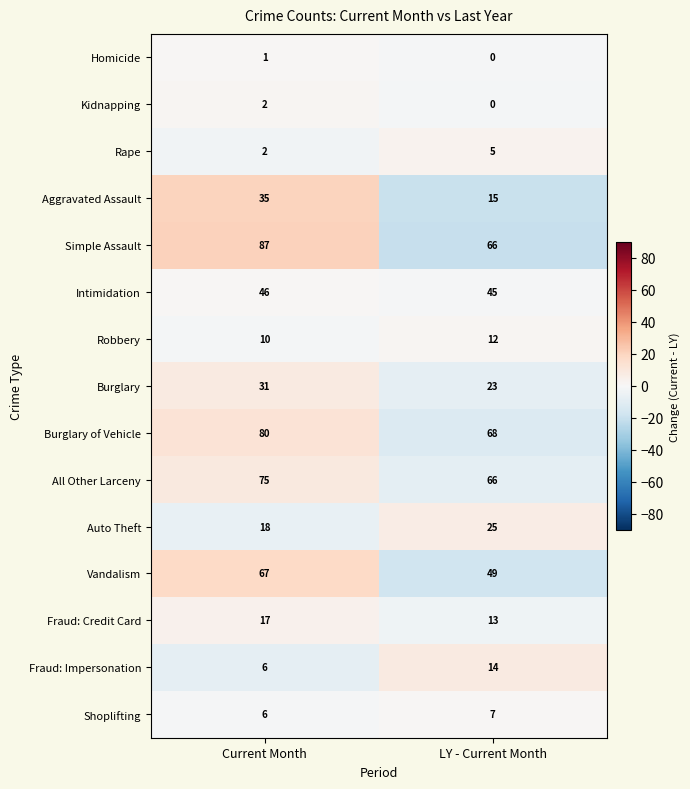

What is the greatest value displayed?

87